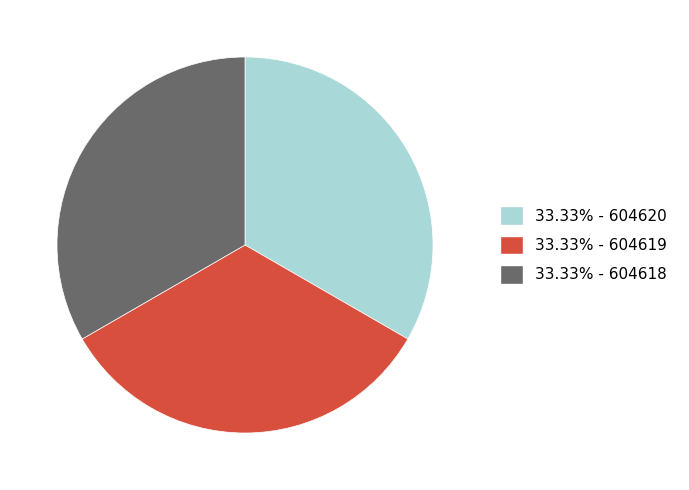

Does any single category account for the majority?

No